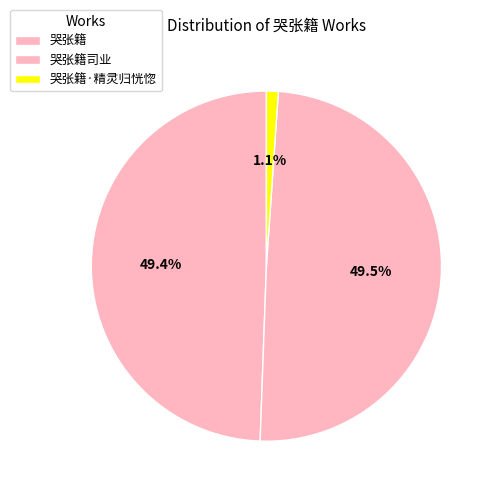

What is the change in value from 哭张籍司业 to 哭张籍·精灵归恍惚?

-1124185